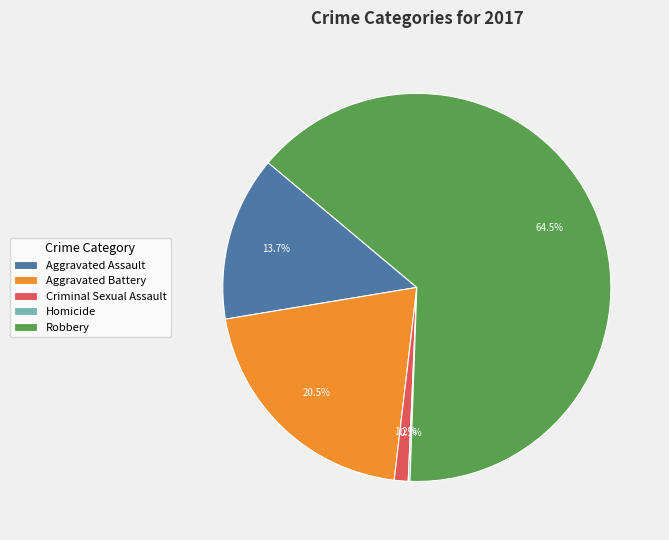

What is the largest slice in the pie chart?

Robbery